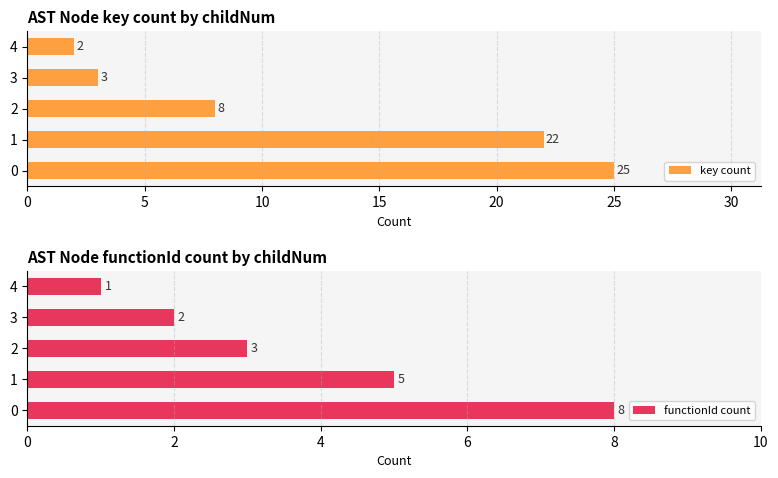

True or false: key count has a value of 14 at 2.

False